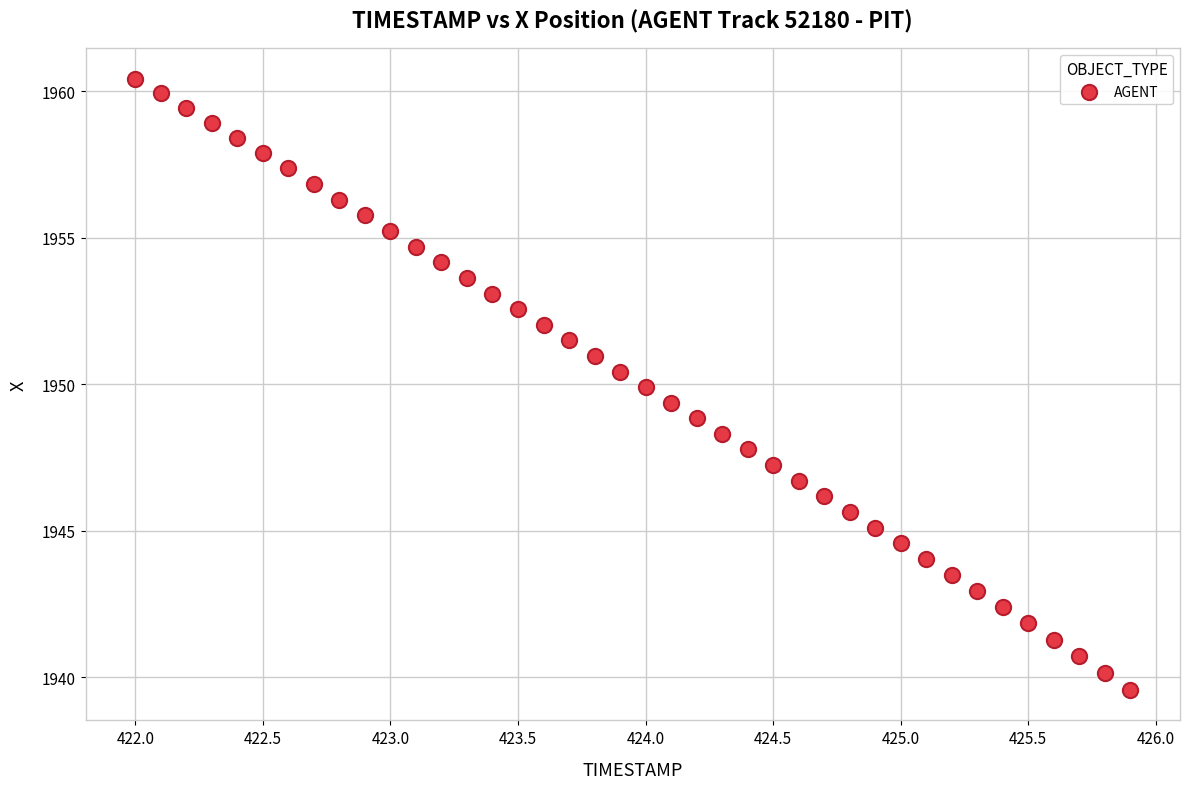

What is the range of Y values (max minus min)?

20.9